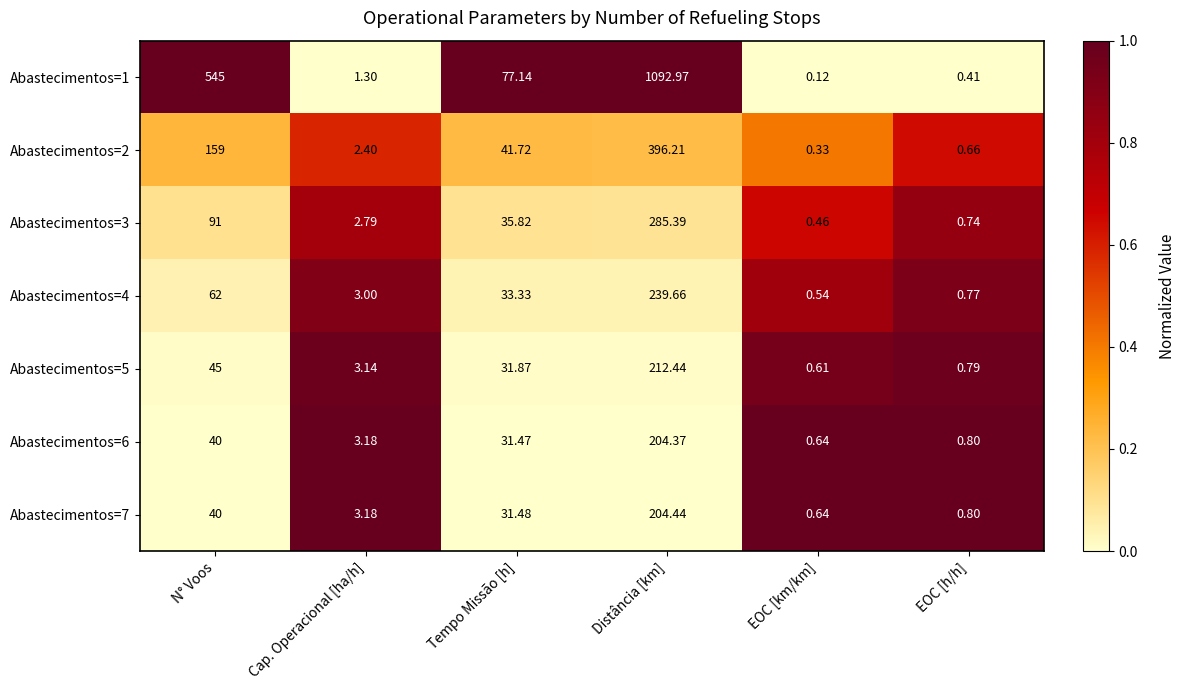

Is the value of Abastecimentos=2 at Distância [km] greater than the value of Abastecimentos=5 at EOC [km/km]?

Yes